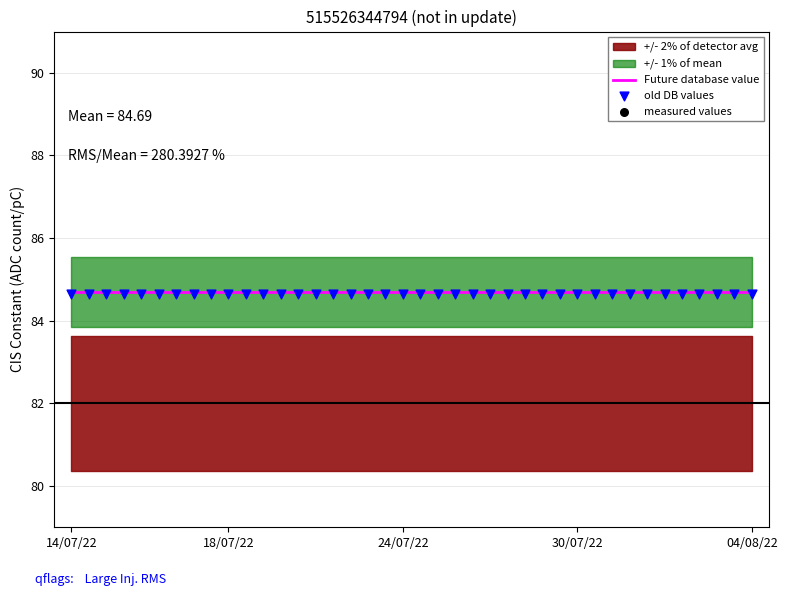

Which series has the largest total across all categories?

Future database value